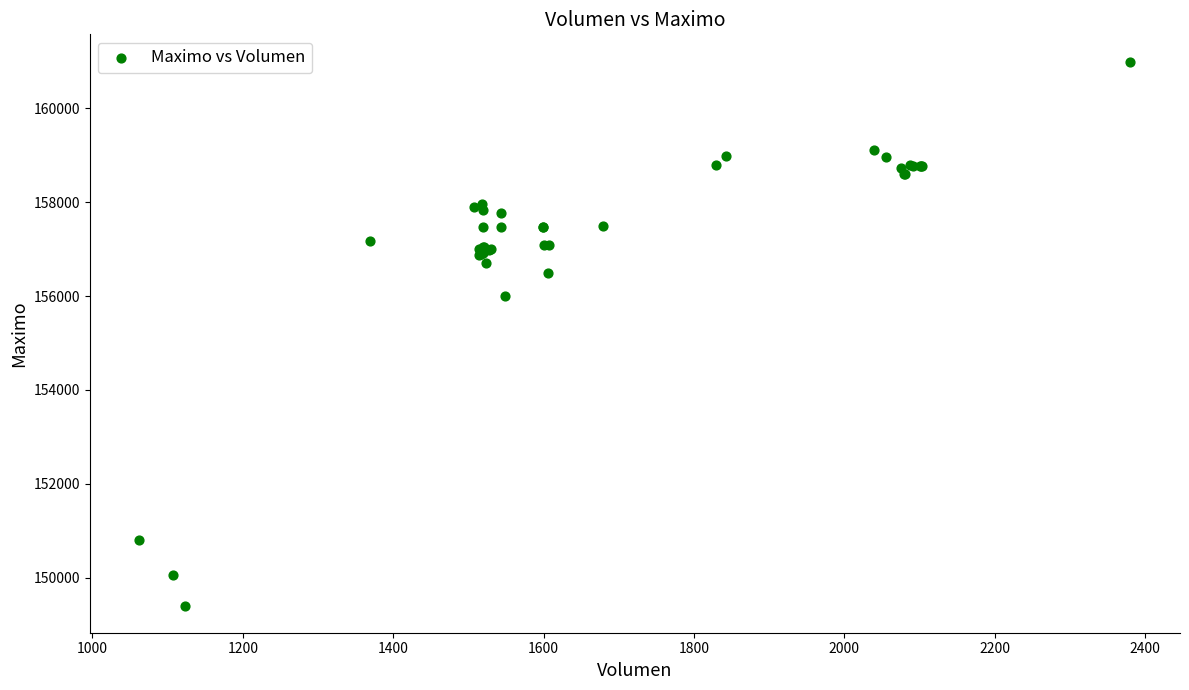

What Y value in the scatter plot is closest to 155202?

156000